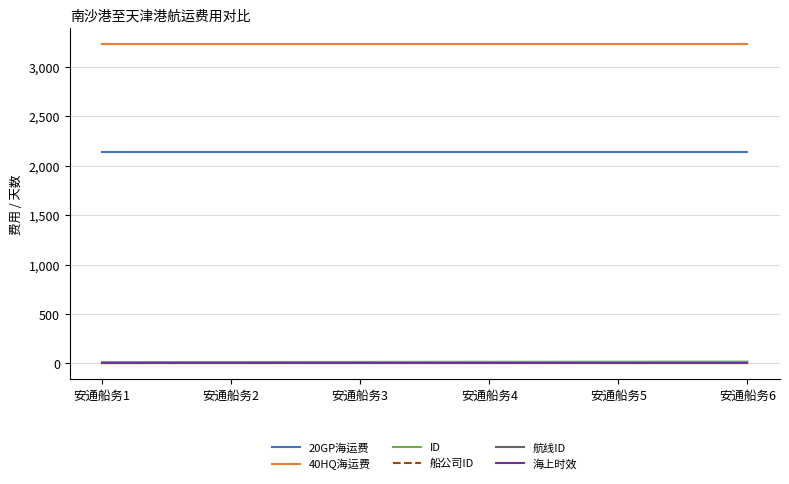

True or false: ID has a value of 15 at 安通船务2.

True